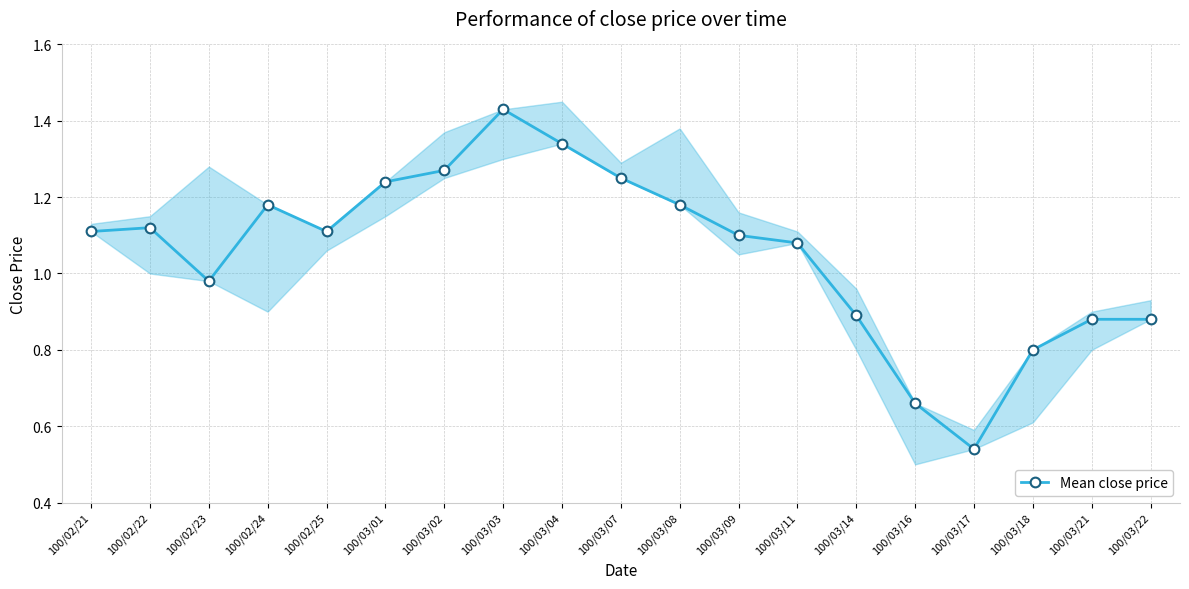

How many values are below 1?

7